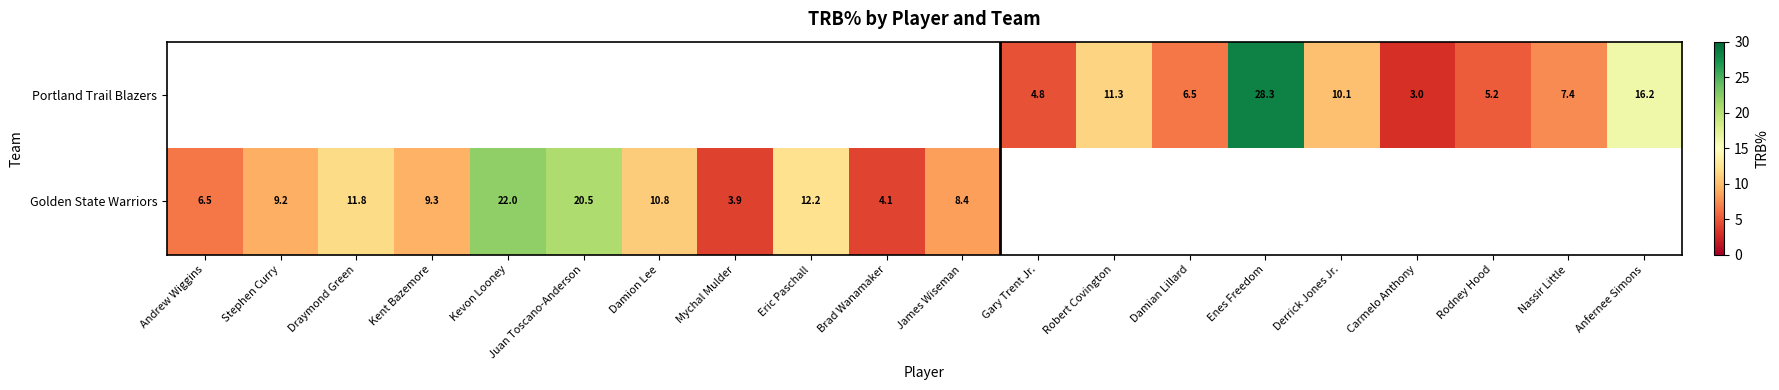

What is the sum of the Portland Trail Blazers values at Anfernee Simons and Damian Lillard?

22.7